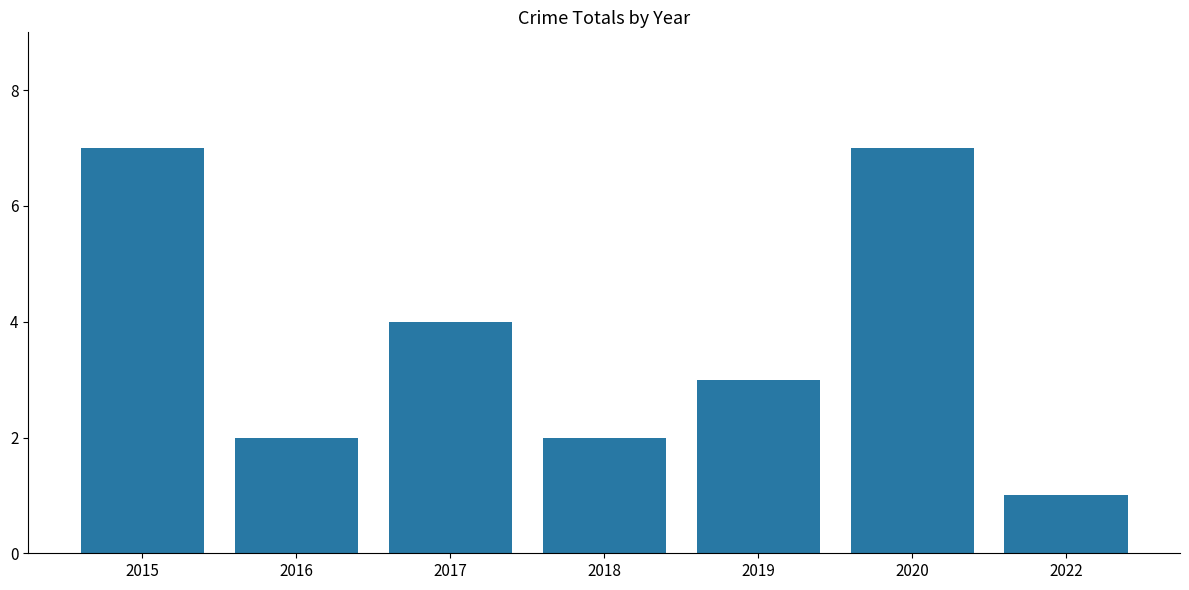

What is the maximum value shown in the chart?

7